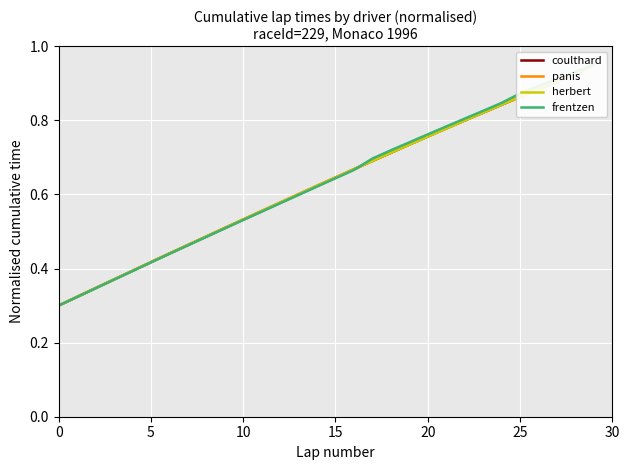

What is the sum of all frentzen values?

19.0